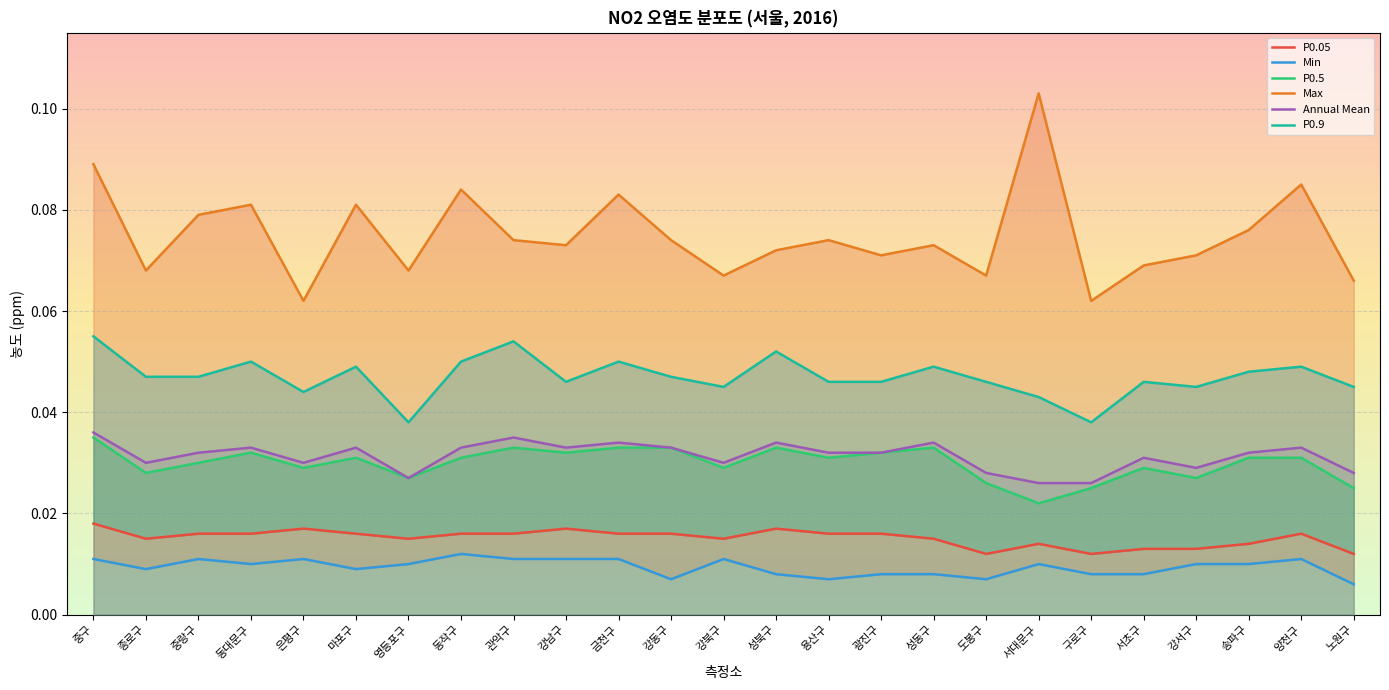

Reading left to right, extract all data points from this chart.

P0.05: 중구=0.0	종로구=0.0	중랑구=0.0	동대문구=0.0	은평구=0.0	마포구=0.0	영등포구=0.0	동작구=0.0	관악구=0.0	강남구=0.0	금천구=0.0	강동구=0.0	강북구=0.0	성북구=0.0	용산구=0.0	광진구=0.0	성동구=0.0	도봉구=0.0	서대문구=0.0	구로구=0.0	서초구=0.0	강서구=0.0	송파구=0.0	양천구=0.0	노원구=0.0
Min: 중구=0.0	종로구=0.0	중랑구=0.0	동대문구=0.0	은평구=0.0	마포구=0.0	영등포구=0.0	동작구=0.0	관악구=0.0	강남구=0.0	금천구=0.0	강동구=0.0	강북구=0.0	성북구=0.0	용산구=0.0	광진구=0.0	성동구=0.0	도봉구=0.0	서대문구=0.0	구로구=0.0	서초구=0.0	강서구=0.0	송파구=0.0	양천구=0.0	노원구=0.0
P0.5: 중구=0.0	종로구=0.0	중랑구=0.0	동대문구=0.0	은평구=0.0	마포구=0.0	영등포구=0.0	동작구=0.0	관악구=0.0	강남구=0.0	금천구=0.0	강동구=0.0	강북구=0.0	성북구=0.0	용산구=0.0	광진구=0.0	성동구=0.0	도봉구=0.0	서대문구=0.0	구로구=0.0	서초구=0.0	강서구=0.0	송파구=0.0	양천구=0.0	노원구=0.0
Max: 중구=0.1	종로구=0.1	중랑구=0.1	동대문구=0.1	은평구=0.1	마포구=0.1	영등포구=0.1	동작구=0.1	관악구=0.1	강남구=0.1	금천구=0.1	강동구=0.1	강북구=0.1	성북구=0.1	용산구=0.1	광진구=0.1	성동구=0.1	도봉구=0.1	서대문구=0.1	구로구=0.1	서초구=0.1	강서구=0.1	송파구=0.1	양천구=0.1	노원구=0.1
Annual Mean: 중구=0.0	종로구=0.0	중랑구=0.0	동대문구=0.0	은평구=0.0	마포구=0.0	영등포구=0.0	동작구=0.0	관악구=0.0	강남구=0.0	금천구=0.0	강동구=0.0	강북구=0.0	성북구=0.0	용산구=0.0	광진구=0.0	성동구=0.0	도봉구=0.0	서대문구=0.0	구로구=0.0	서초구=0.0	강서구=0.0	송파구=0.0	양천구=0.0	노원구=0.0
P0.9: 중구=0.1	종로구=0.0	중랑구=0.0	동대문구=0.1	은평구=0.0	마포구=0.0	영등포구=0.0	동작구=0.1	관악구=0.1	강남구=0.0	금천구=0.1	강동구=0.0	강북구=0.0	성북구=0.1	용산구=0.0	광진구=0.0	성동구=0.0	도봉구=0.0	서대문구=0.0	구로구=0.0	서초구=0.0	강서구=0.0	송파구=0.0	양천구=0.0	노원구=0.0